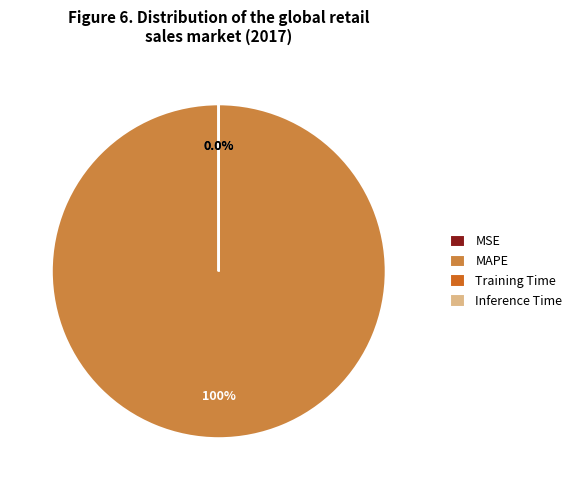

Does any single category account for the majority?

Yes